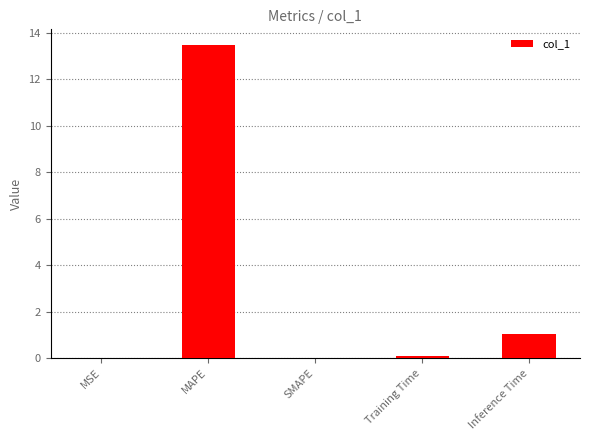

Which category has the highest value across all series?

MAPE